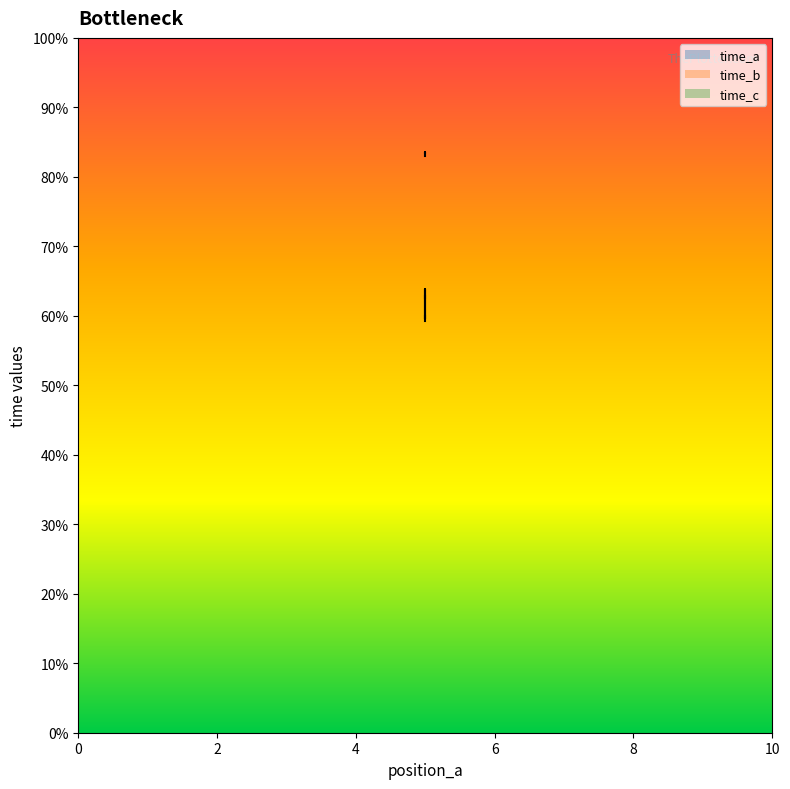

Which series has the widest spread of values?

time_a